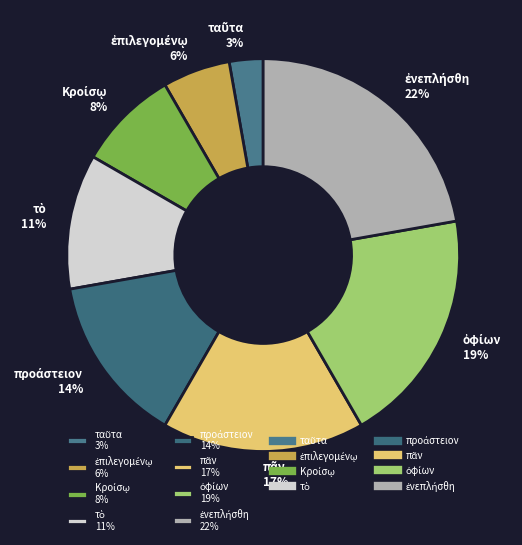

To the nearest percent, what is the average slice percentage?

12%